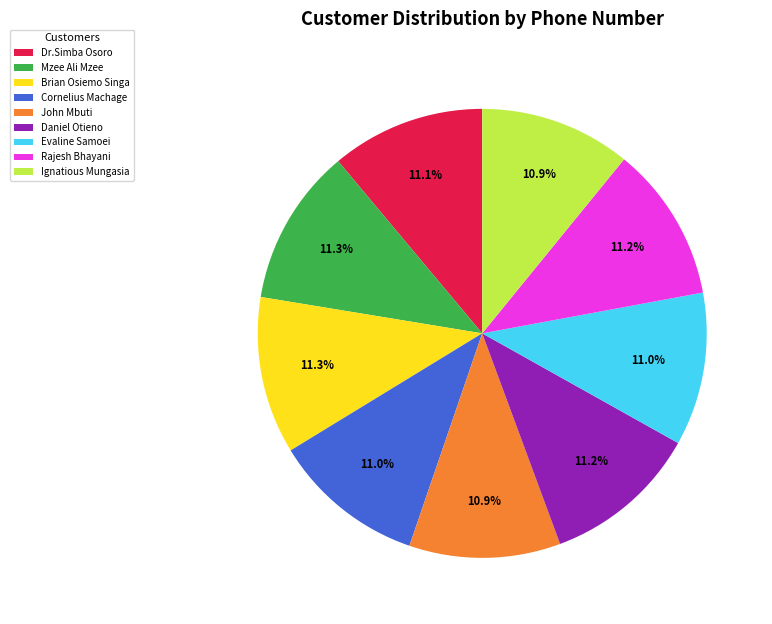

Approximately how many times larger is the value at Rajesh Bhayani compared to Cornelius Machage?

1.0